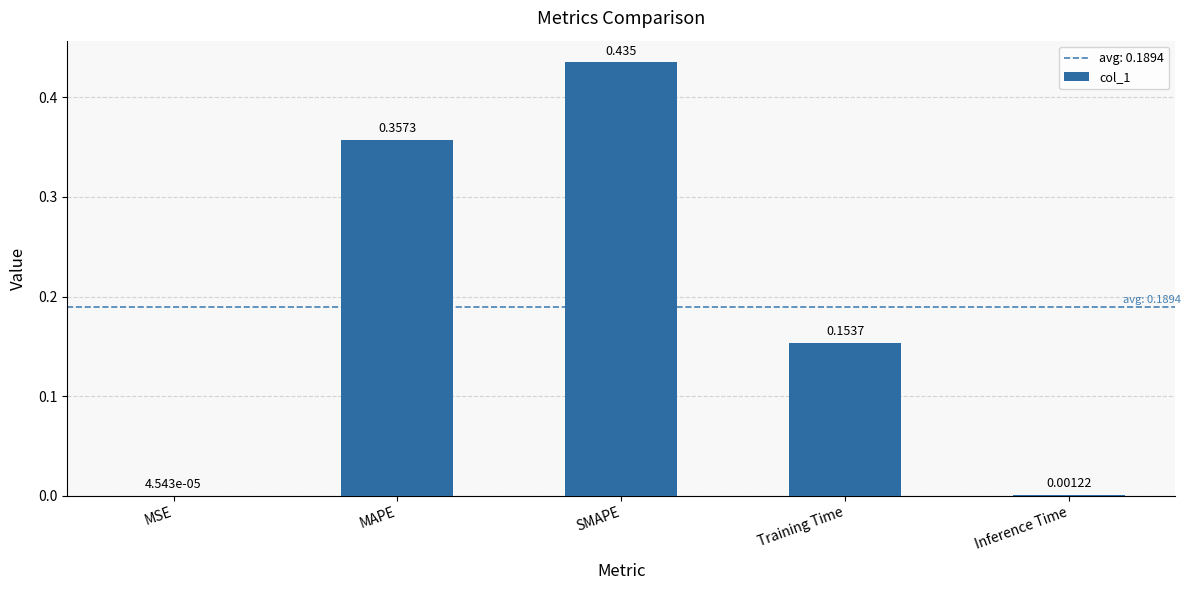

Between MAPE and Training Time, which is larger?

MAPE